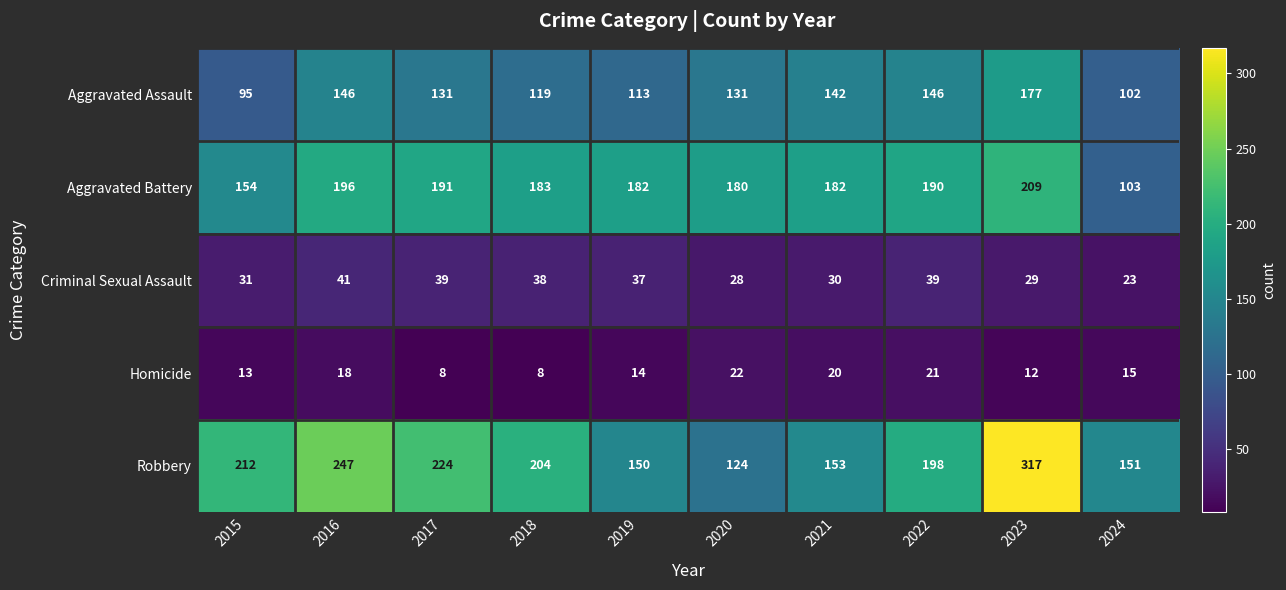

The value of Criminal Sexual Assault at 2024 is 23. True or false?

True